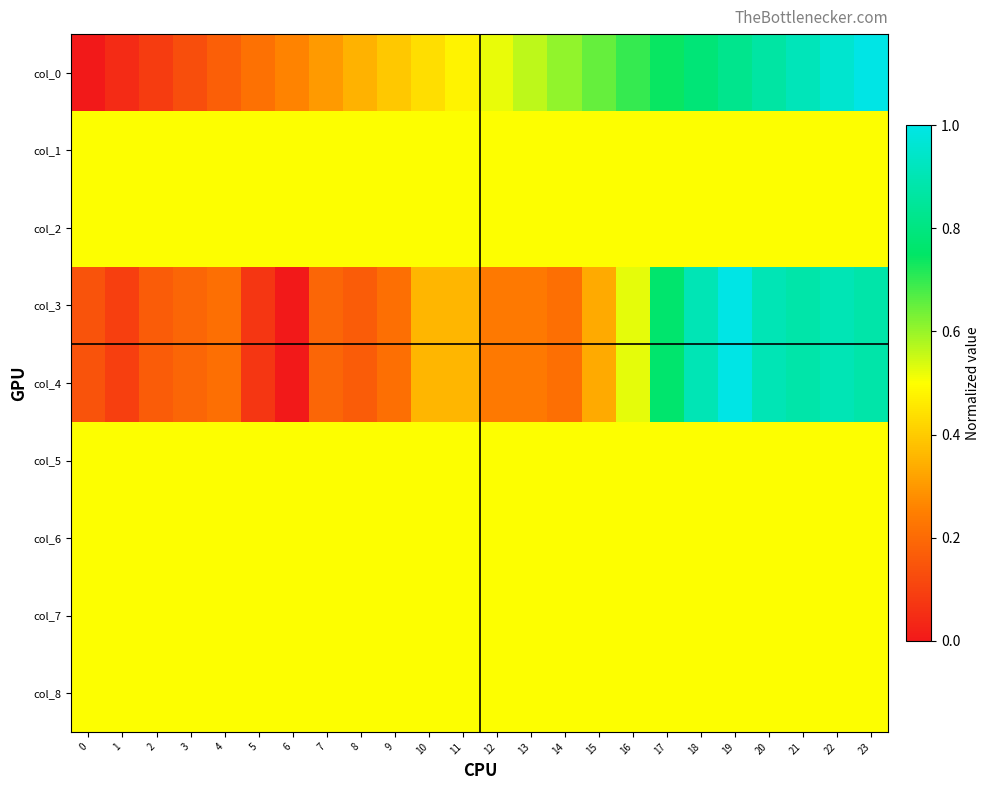

At 6, list the series in order from smallest to largest.

col_3, col_4, col_0, col_1, col_2, col_5, col_6, col_7, col_8